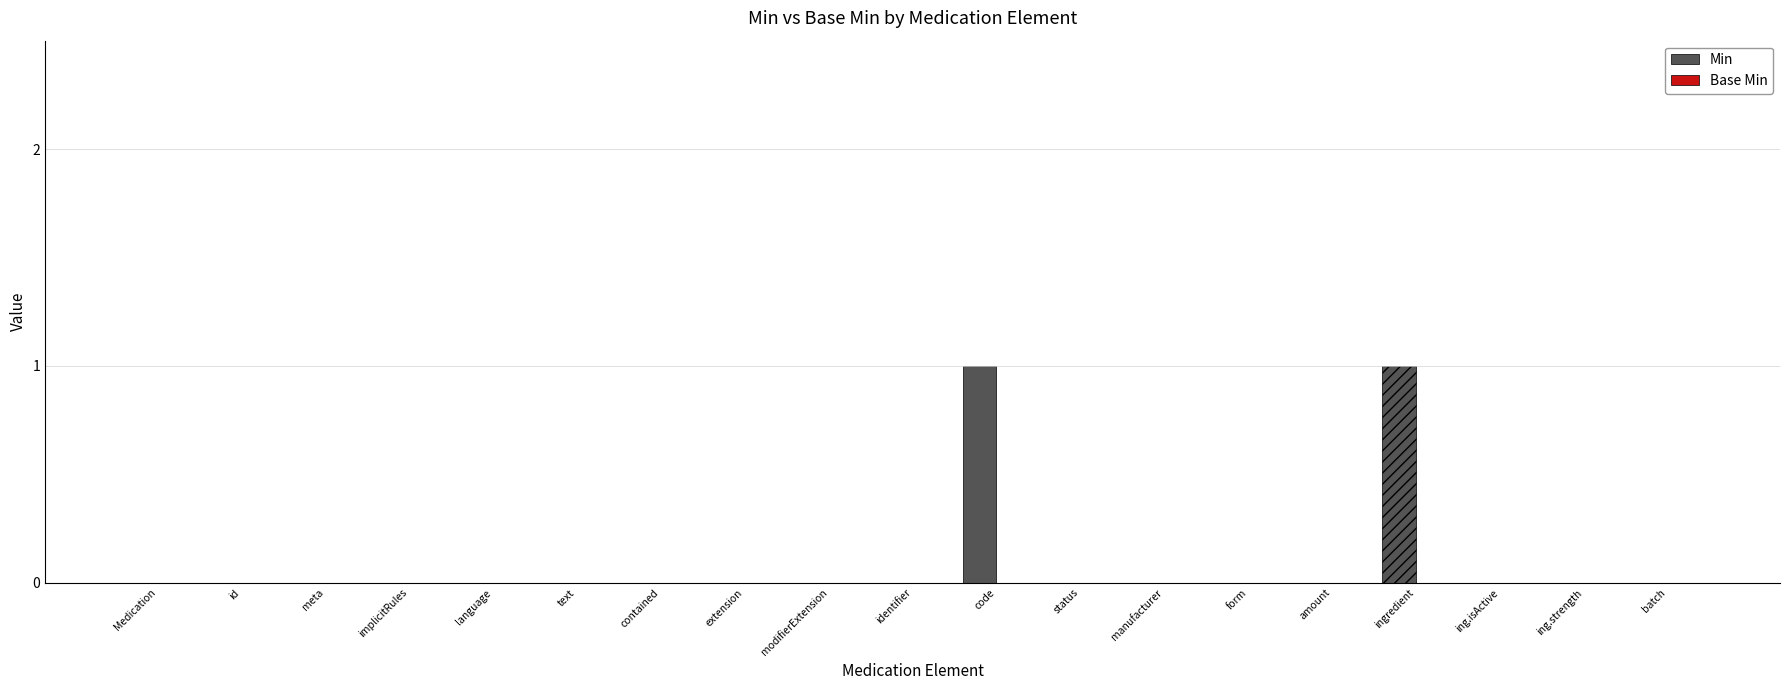

The chart shows a value of 0 at ingredient. True or false?

False